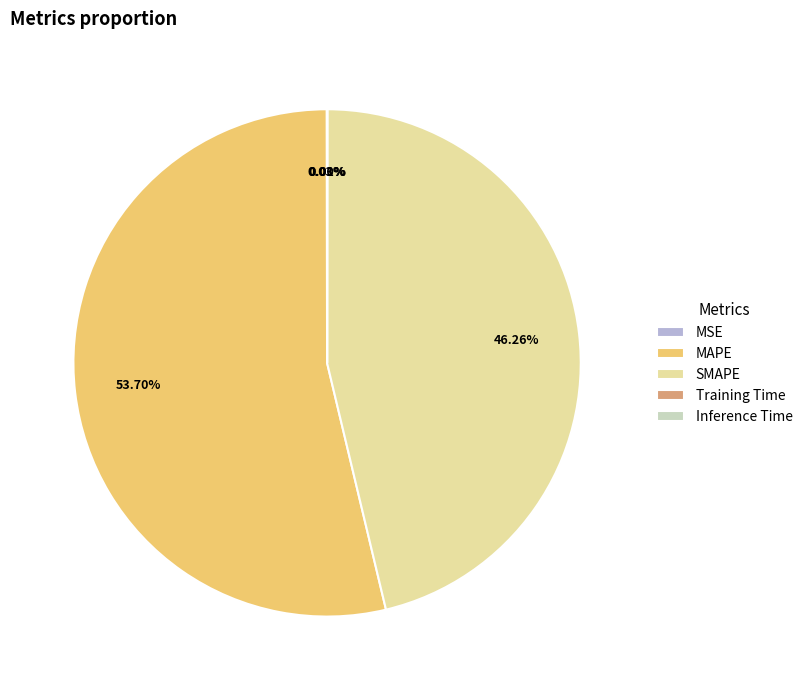

Which slice is the largest?

MAPE